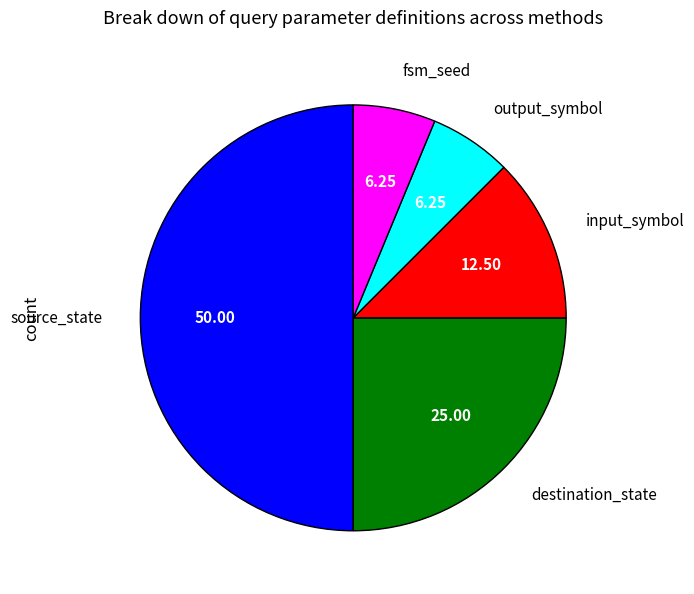

Which category has the biggest portion of the pie?

source_state